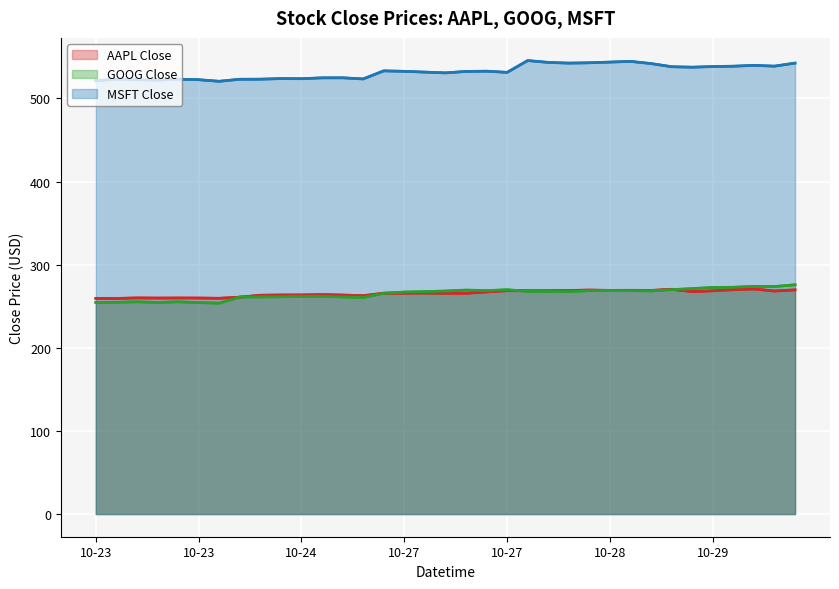

What is the value of the MSFT Close point at the 29th from the left?

538.2